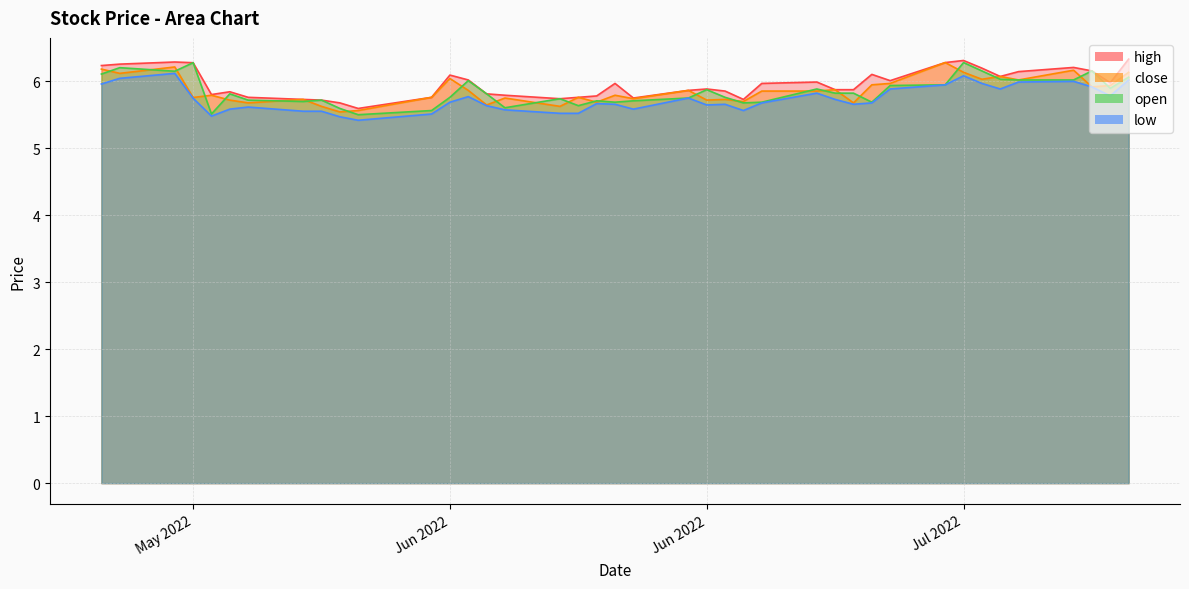

What is the value of the low point at the 29th from the left?

5.7